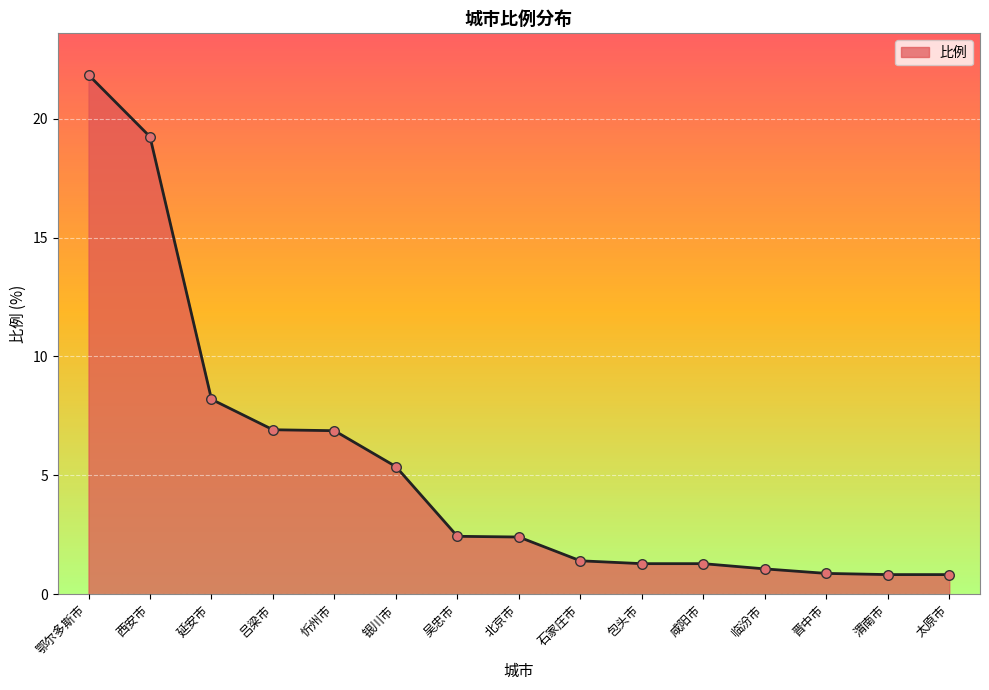

What is the change in value from 鄂尔多斯市 to 晋中市?

-21.0